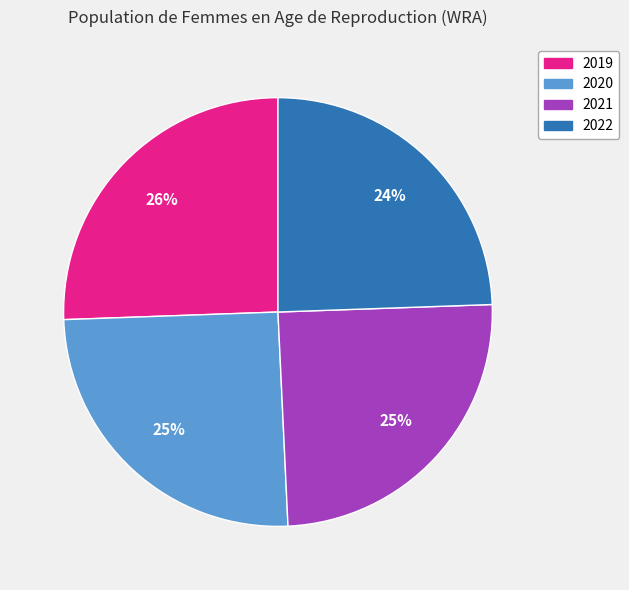

What is the ratio of the value at 2022 to the value at 2020?

1.0